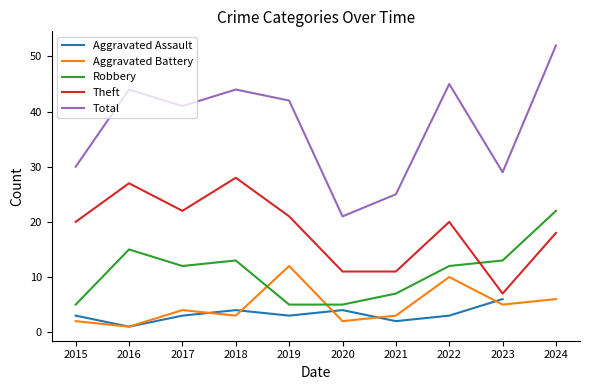

What are all the series names shown in the legend?

Aggravated Assault, Aggravated Battery, Robbery, Theft, Total